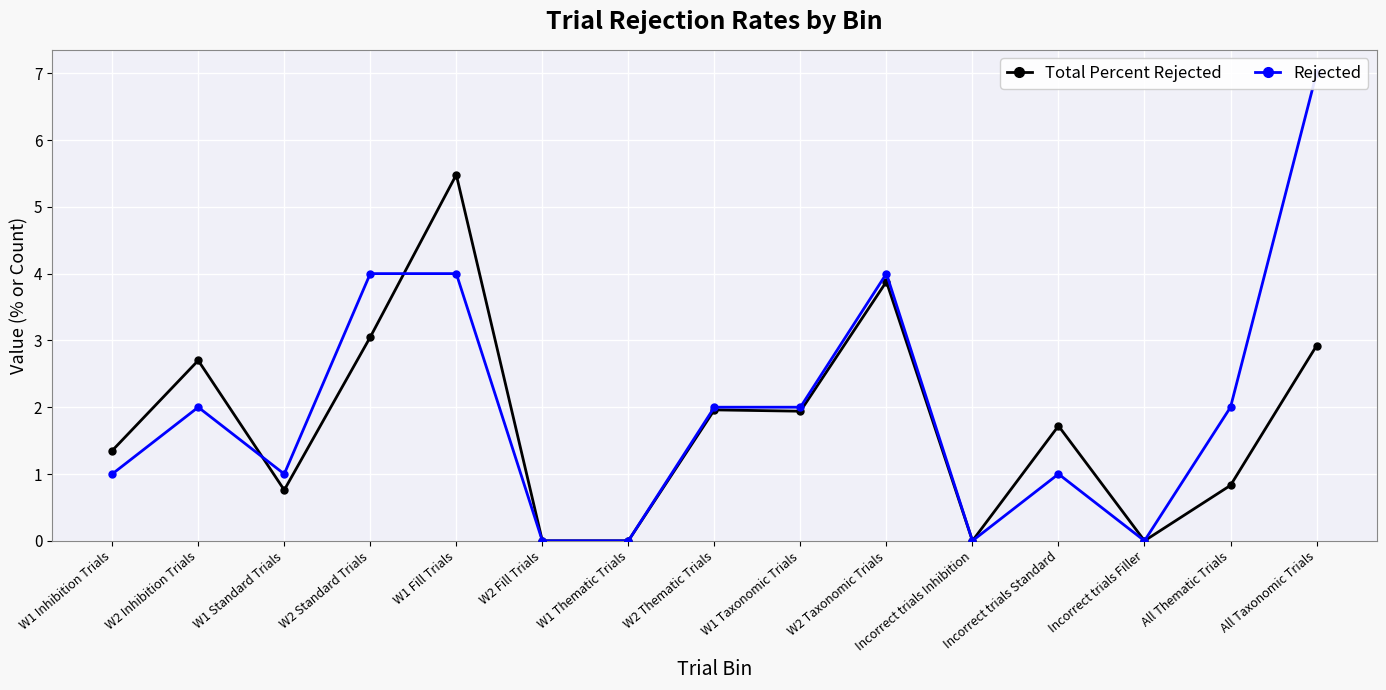

True or false: Rejected has a value of 2.0 at W1 Taxonomic Trials.

True